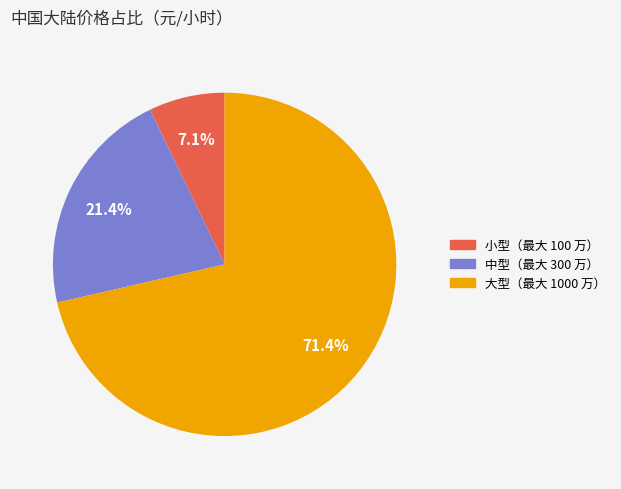

To the nearest percent, what is the difference between the largest and smallest slice percentages?

64%